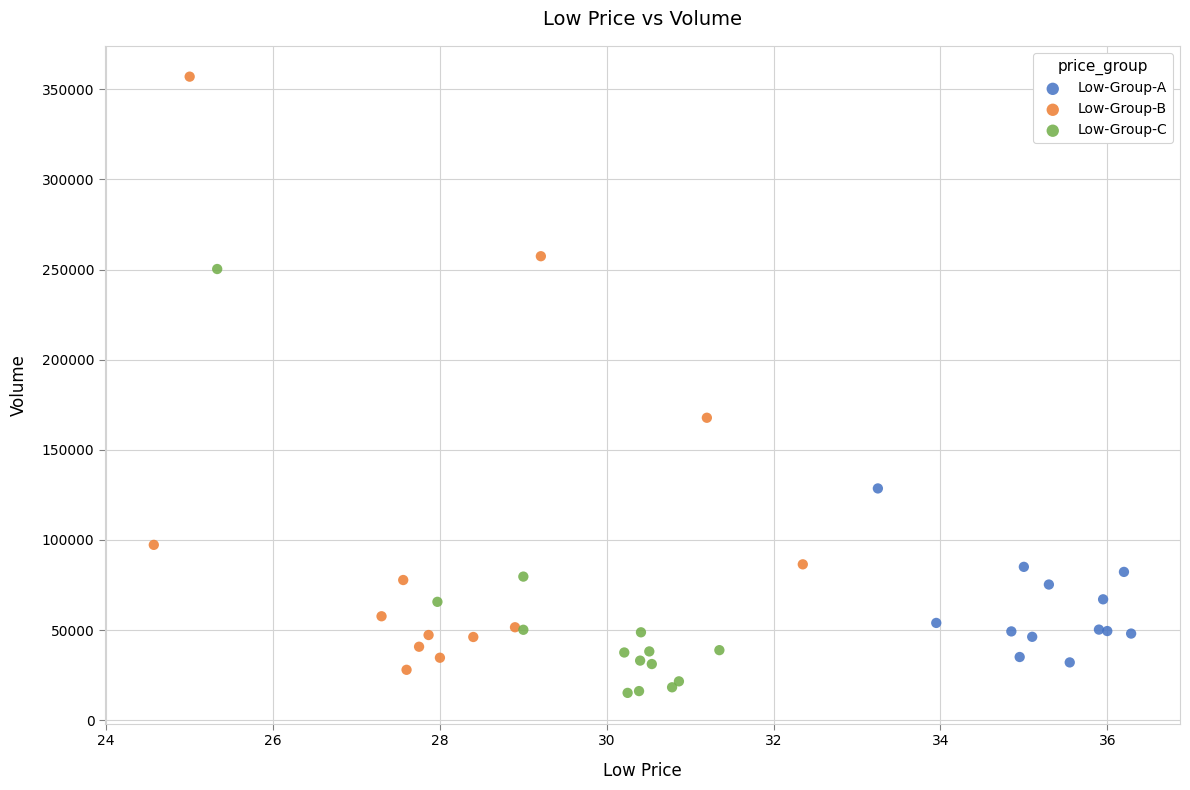

Which series has the largest Y range (max minus min)?

Low-Group-B